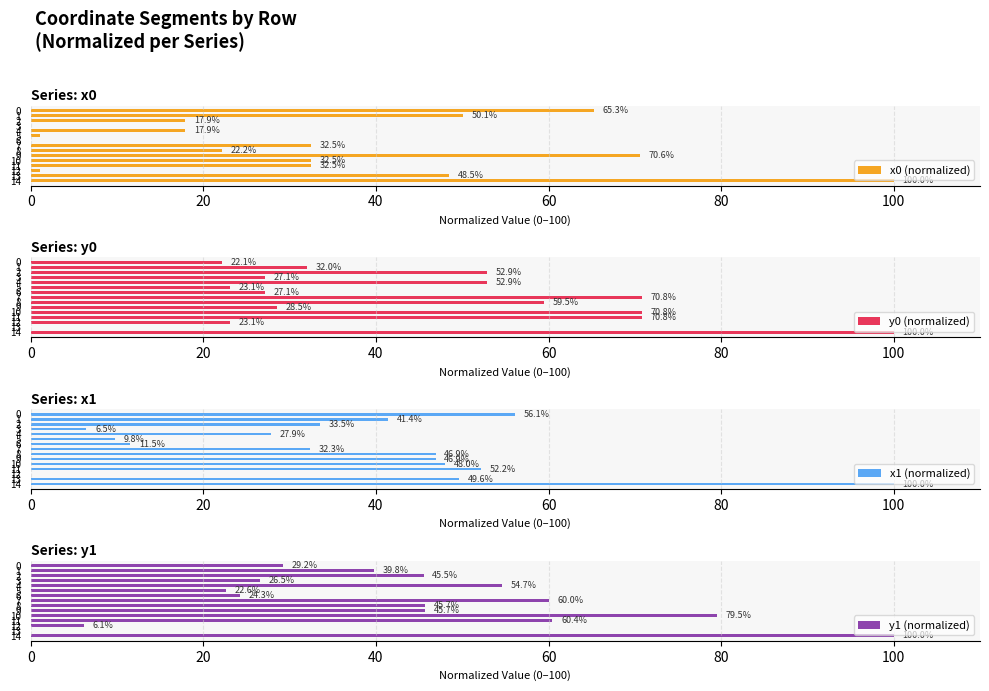

What is the highest value of the x1 (normalized) series?

100.0